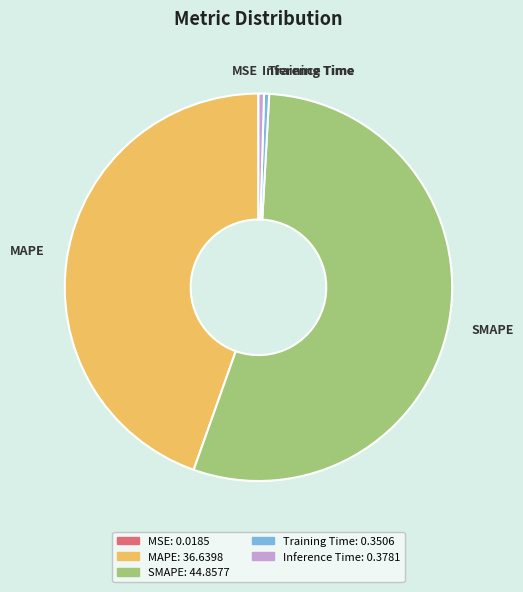

Does any single category account for the majority?

Yes